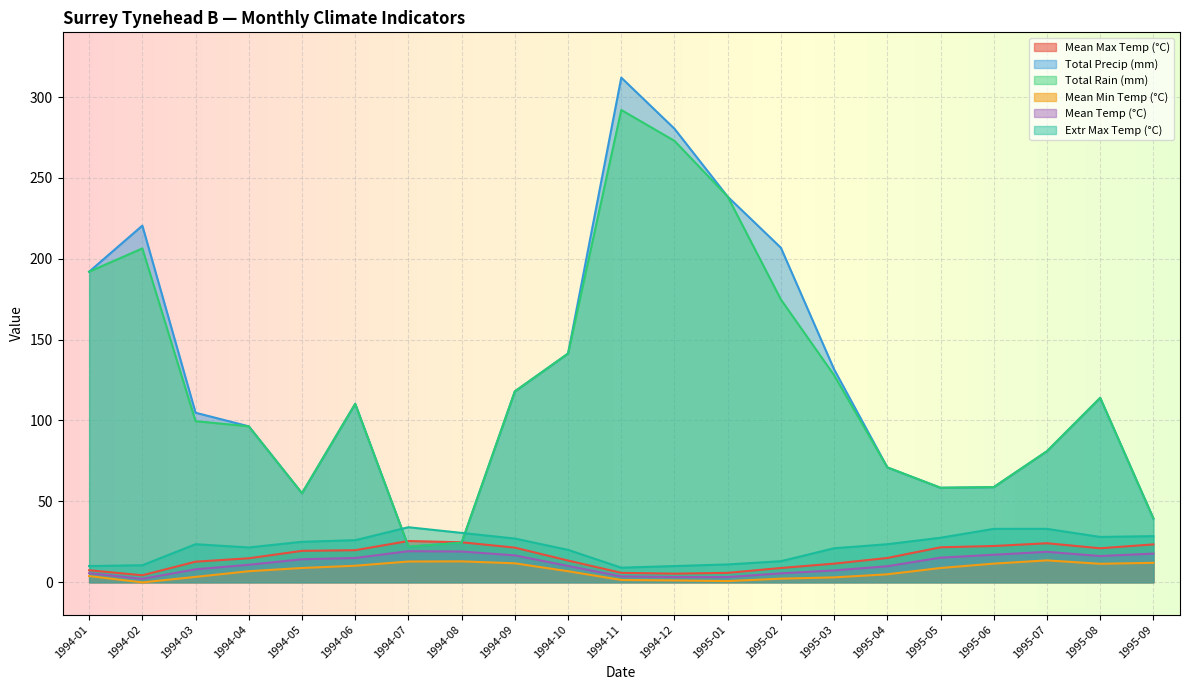

True or false: Mean Min Temp (°C) and Mean Temp (°C) intersect in this chart.

False